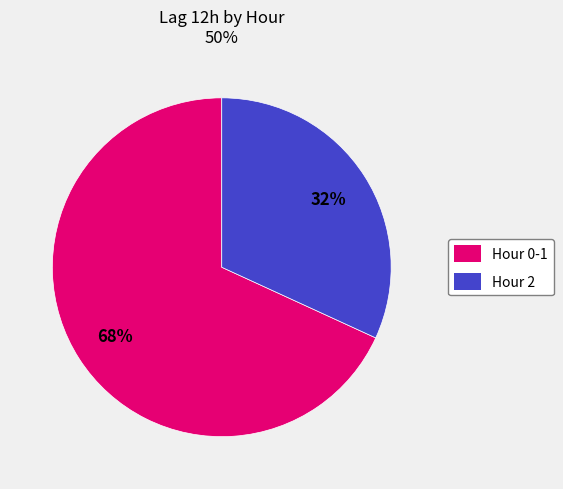

Count the number of slices in the pie.

2